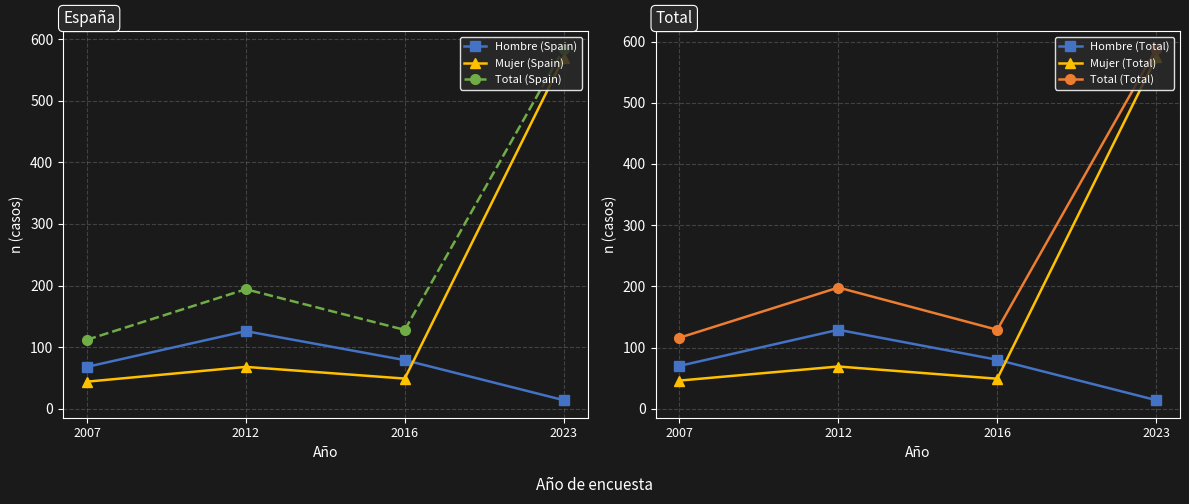

Which category has the highest value in the Mujer (Total) series?

2023